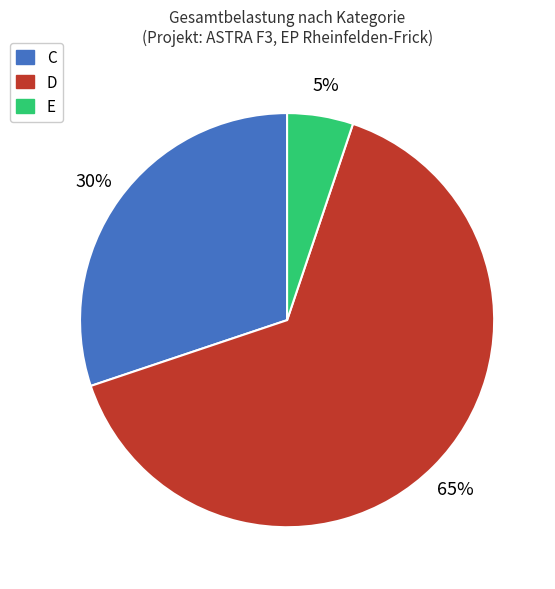

Is it true that E is 20% of the pie?

False